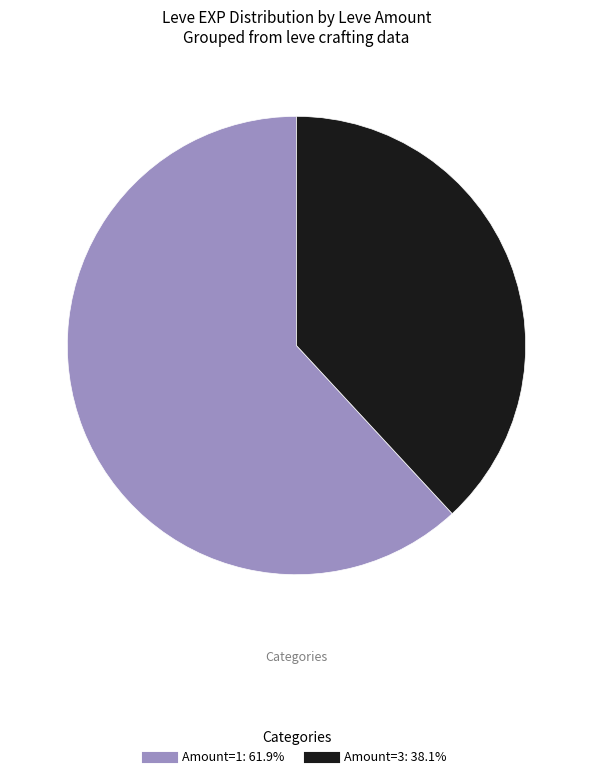

Is there a majority slice in this chart?

Yes